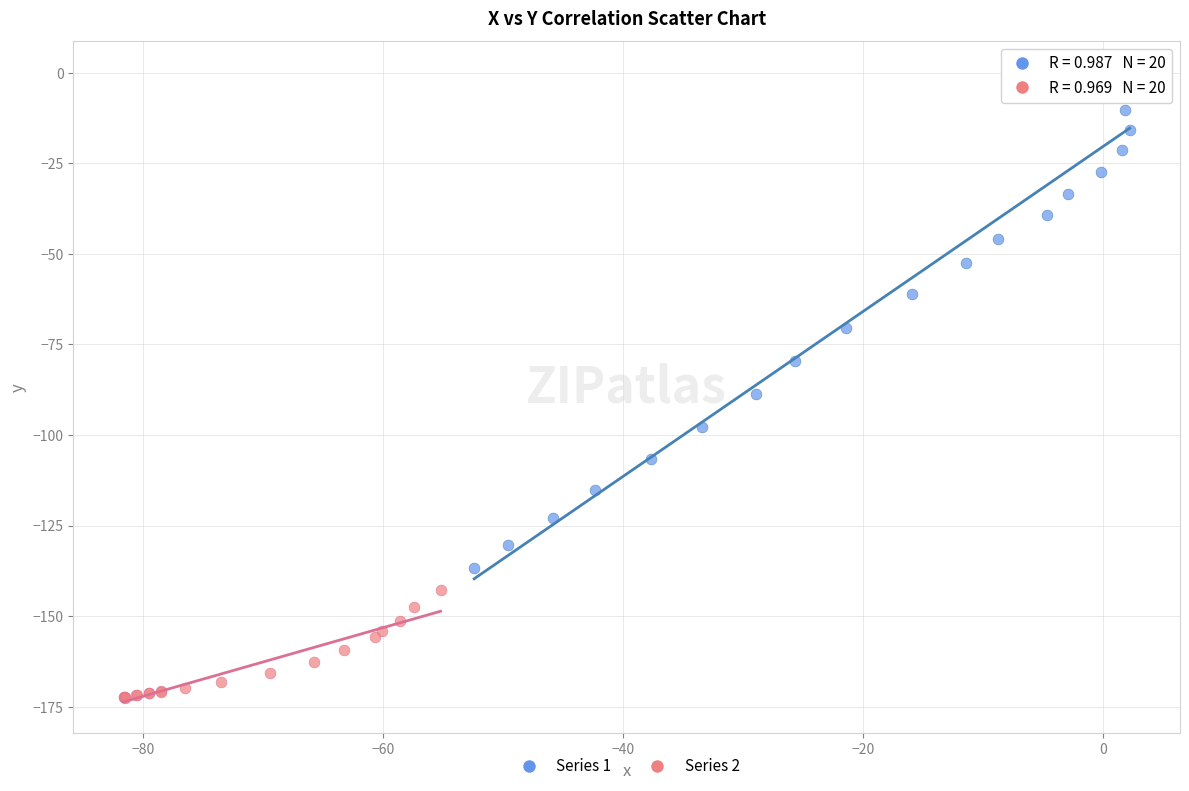

Which series reaches the maximum Y coordinate?

Series 1